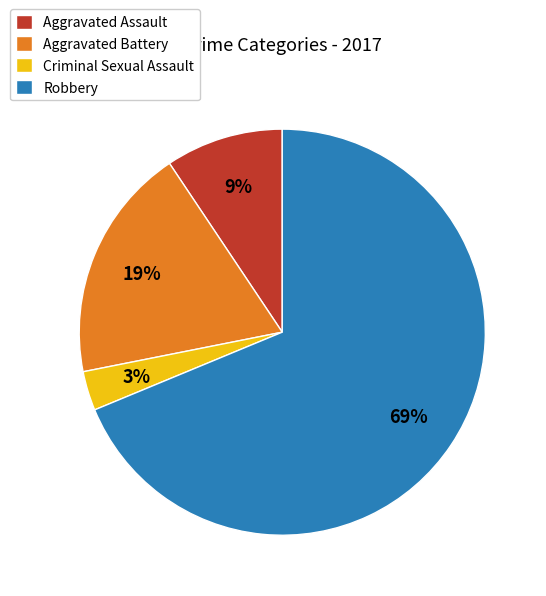

Do Criminal Sexual Assault and Robbery together represent more than half of the pie?

Yes